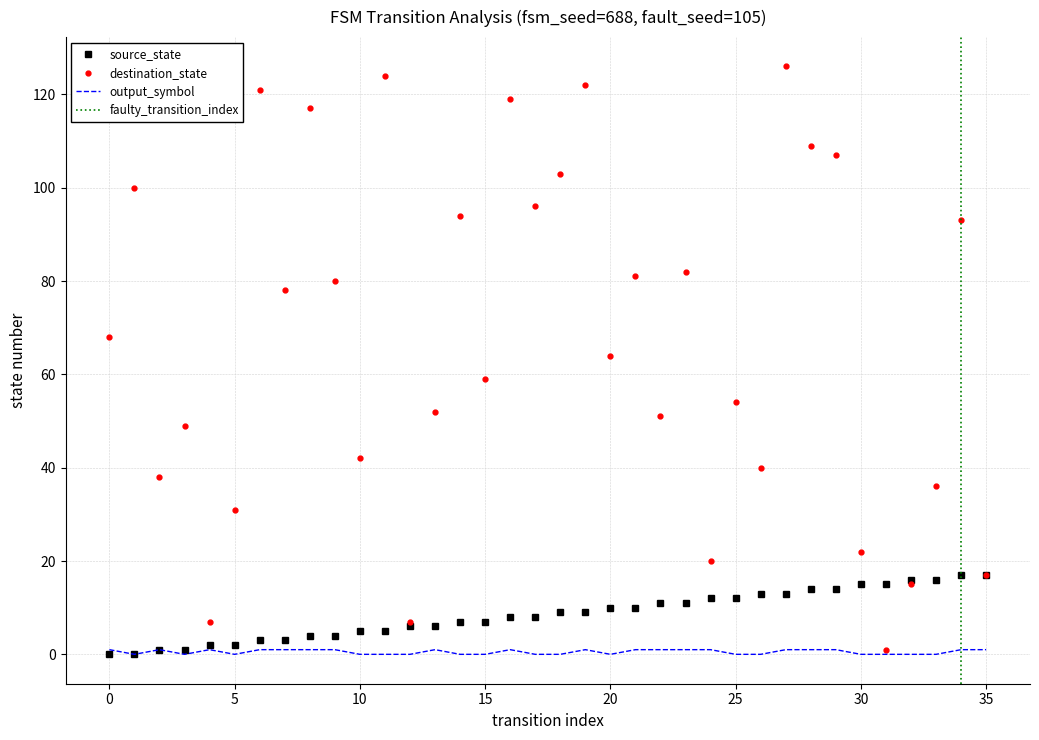

Reading left to right, what are all the values shown in this chart?

source_state: 0	0	1	1	2	2	3	3	4	4	5	5	6	6	7	7	8	8	9	9	10	10	11	11	12	12	13	13	14	14	15	15	16	16	17	17
destination_state: 68	100	38	49	7	31	121	78	117	80	42	124	7	52	94	59	119	96	103	122	64	81	51	82	20	54	40	126	109	107	22	1	15	36	93	17